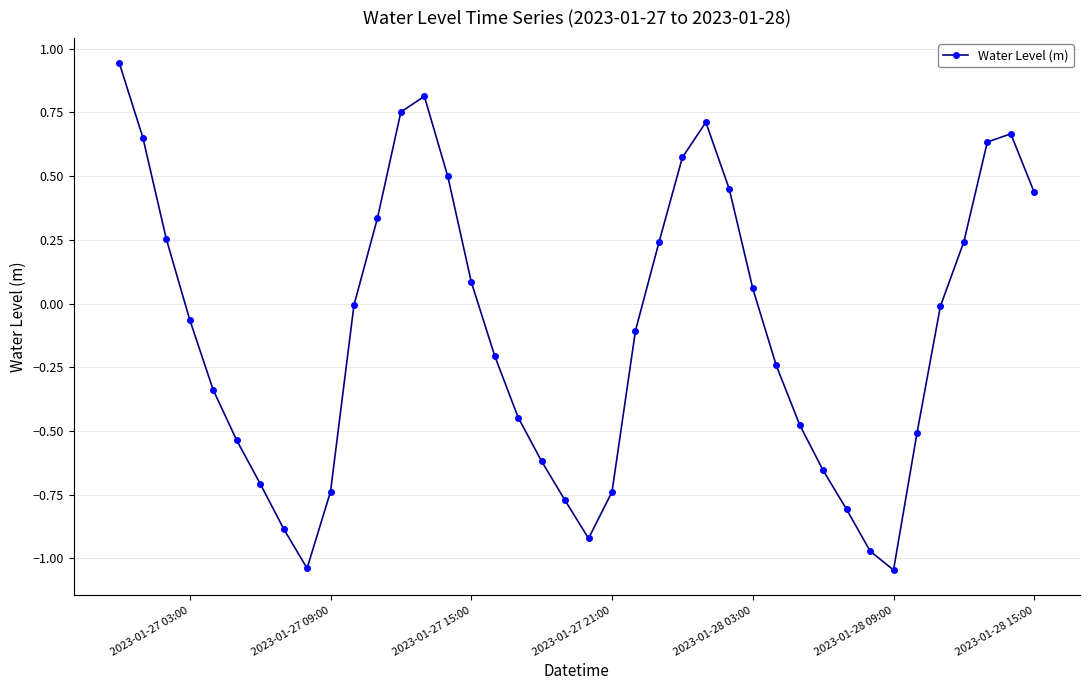

How many interior local peaks (higher than both neighbors) does the data have?

3